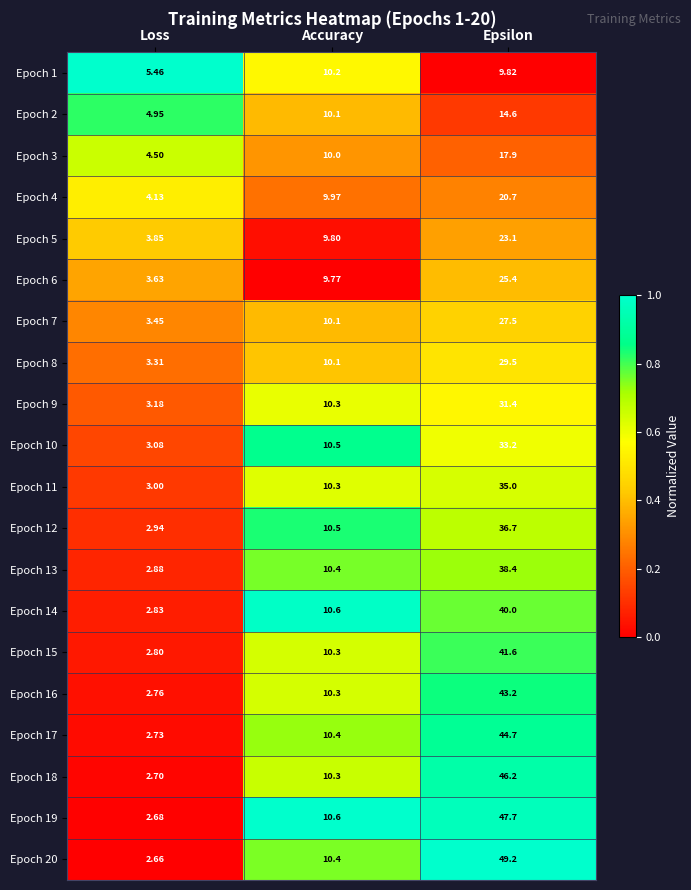

Which series has the largest total across all categories?

Epoch 20